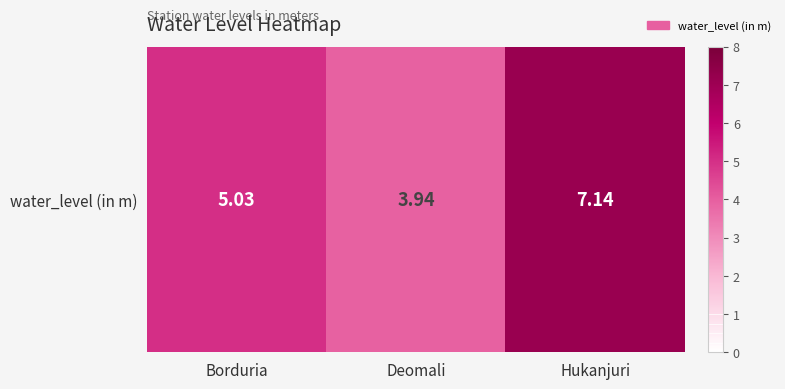

What is the approximate value at Borduria?

5.0